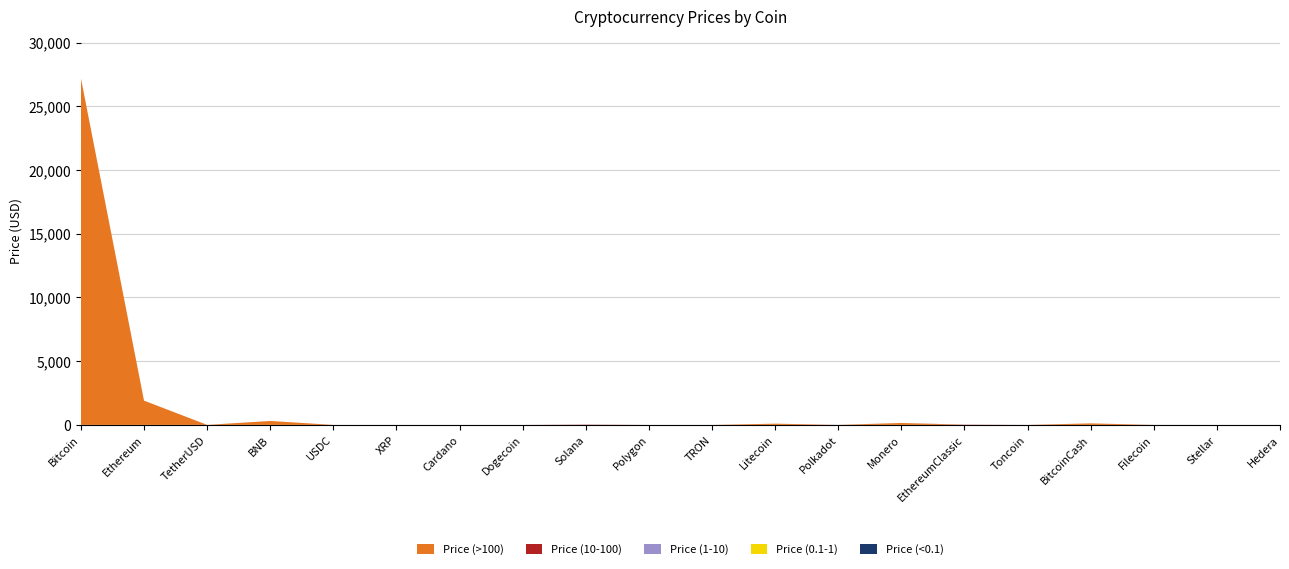

Reading left to right, list all the values displayed in this chart.

Price (>100): 27217.8	1904.9	0.0	307.6	0.0	0.0	0.0	0.0	0.0	0.0	0.0	95.8	0.0	149.6	0.0	0.0	117.2	0.0	0.0	0.0
Price (10-100): 0.0	0.0	0.0	0.0	0.0	0.0	0.0	0.0	21.6	0.0	0.0	0.0	0.0	0.0	18.3	0.0	0.0	0.0	0.0	0.0
Price (1-10): 0.0	0.0	1.0	0.0	1.0	0.0	0.0	0.0	0.0	0.0	0.0	0.0	5.4	0.0	0.0	1.7	0.0	4.9	0.0	0.0
Price (0.1-1): 0.0	0.0	0.0	0.0	0.0	0.5	0.4	0.0	0.0	0.9	0.0	0.0	0.0	0.0	0.0	0.0	0.0	0.0	0.1	0.0
Price (<0.1): 0.0	0.0	0.0	0.0	0.0	0.0	0.0	0.1	0.0	0.0	0.1	0.0	0.0	0.0	0.0	0.0	0.0	0.0	0.0	0.1